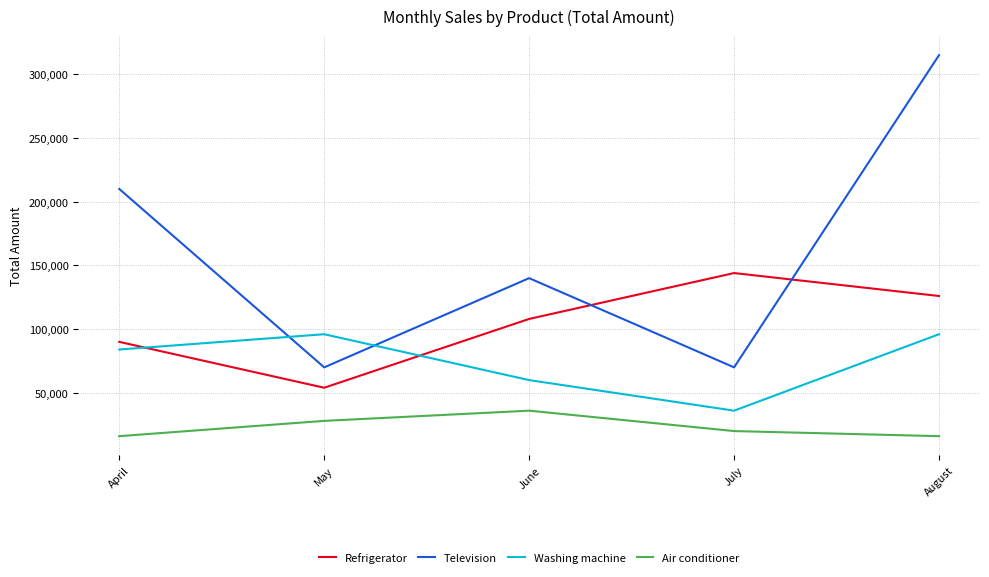

What value does the Washing machine series have at June?

60000